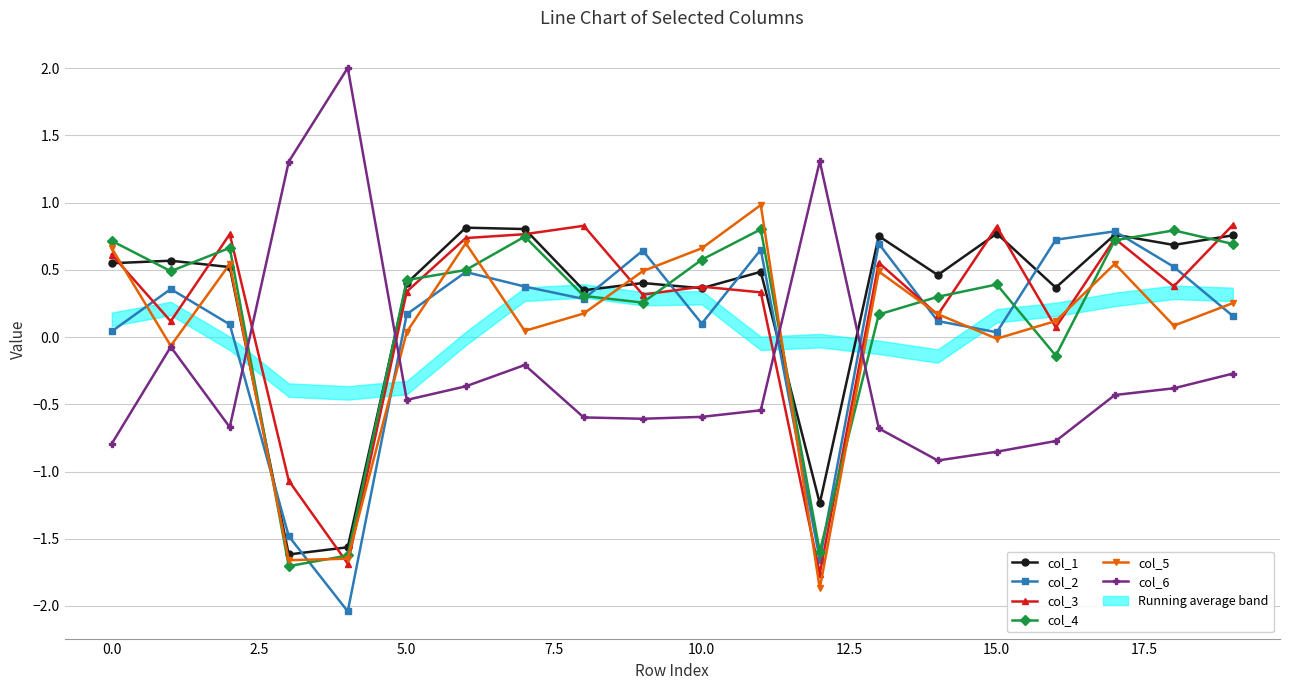

How many interior local valleys does the col_4 series have?

5